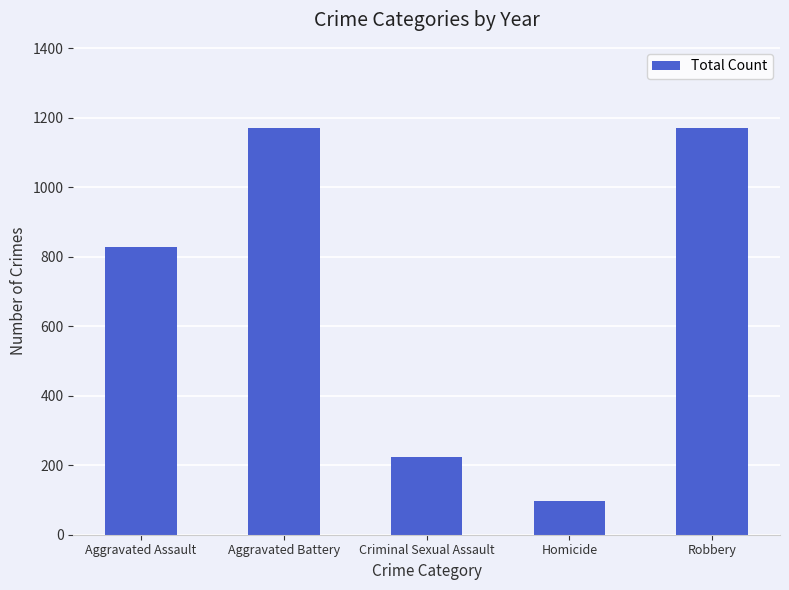

What is the average value?

697